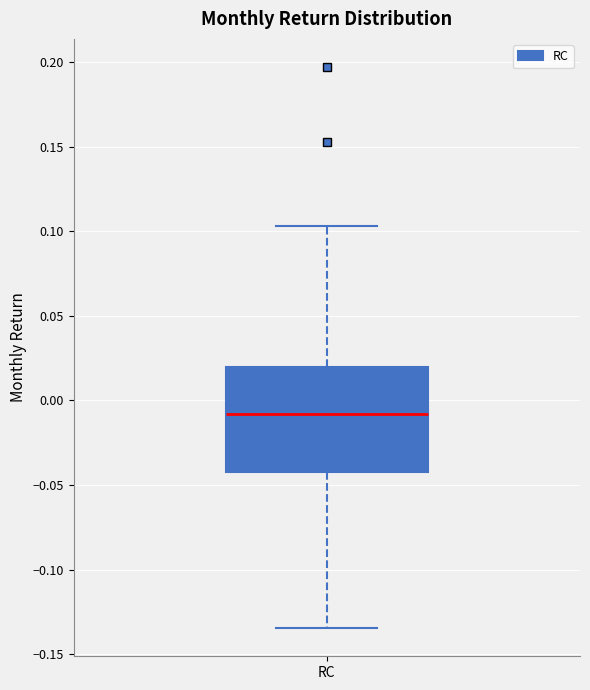

Where does the median line of the box for RC sit on the y-axis? The values are not printed on the chart, so give them approximately, as read against the axis.

-0.010